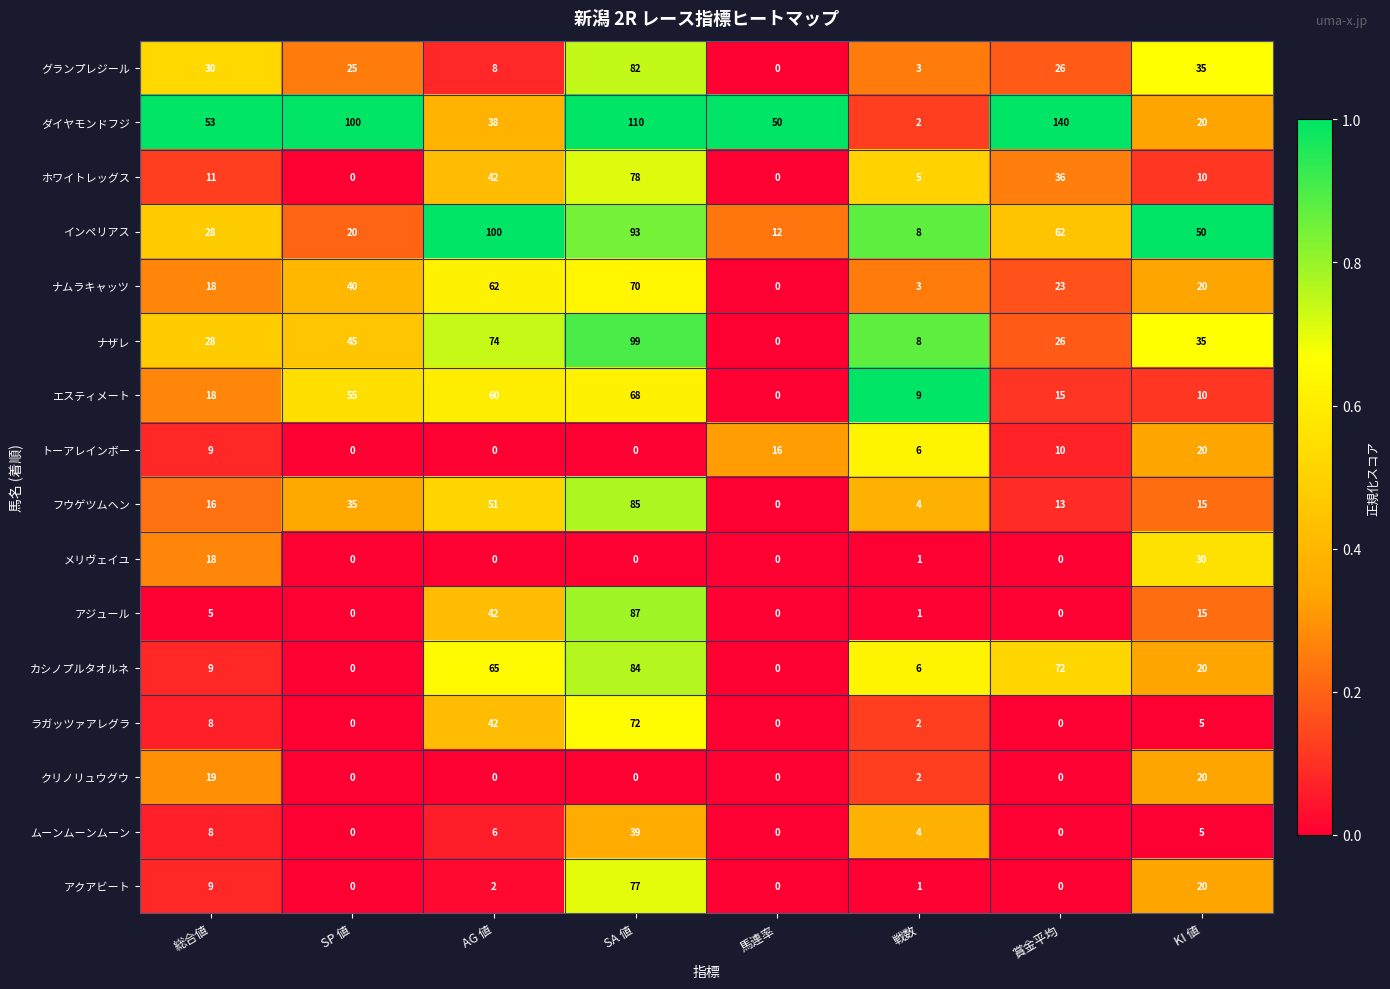

At how many categories does at least one series exceed 0?

8